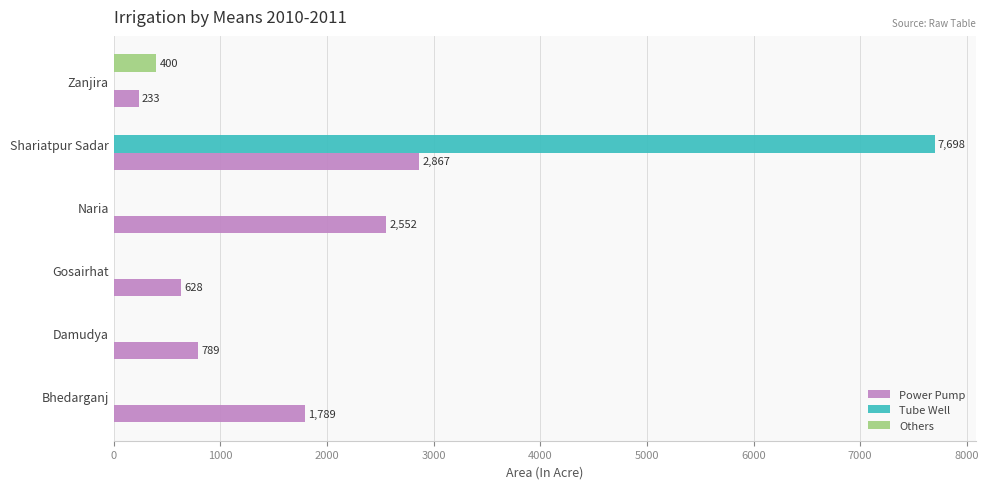

How many data points in Tube Well are above 0?

1